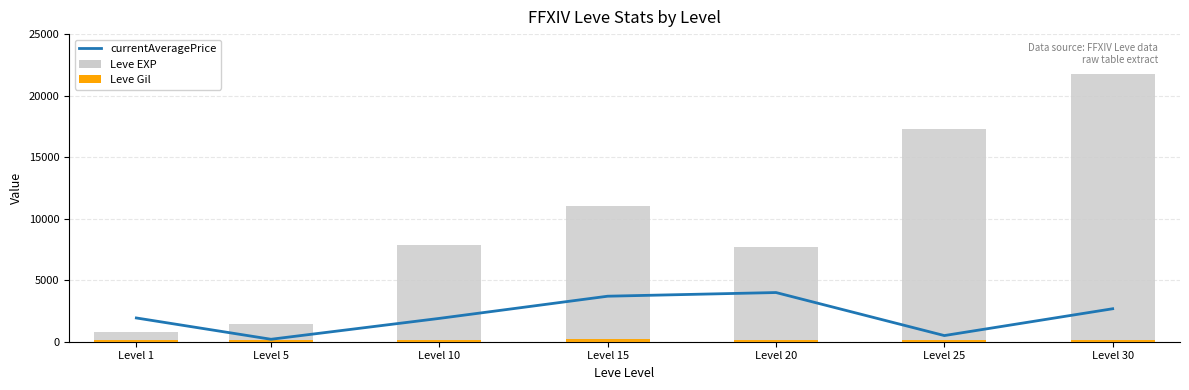

How many values in the Leve EXP series are below 7880?

3